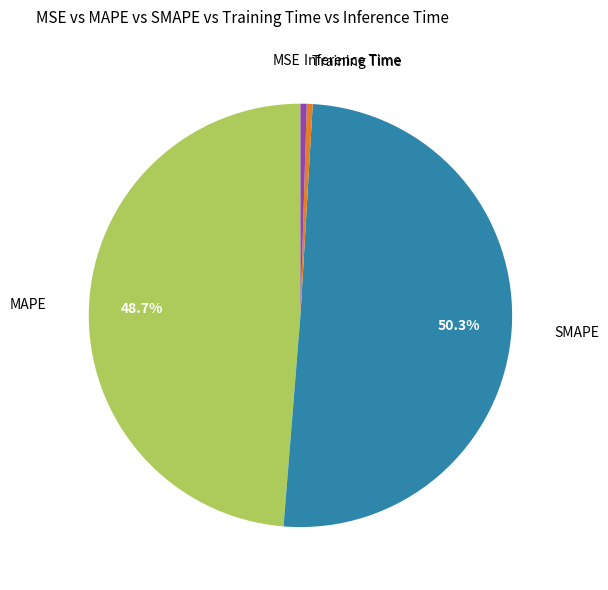

What is the smallest slice in the pie chart?

MSE